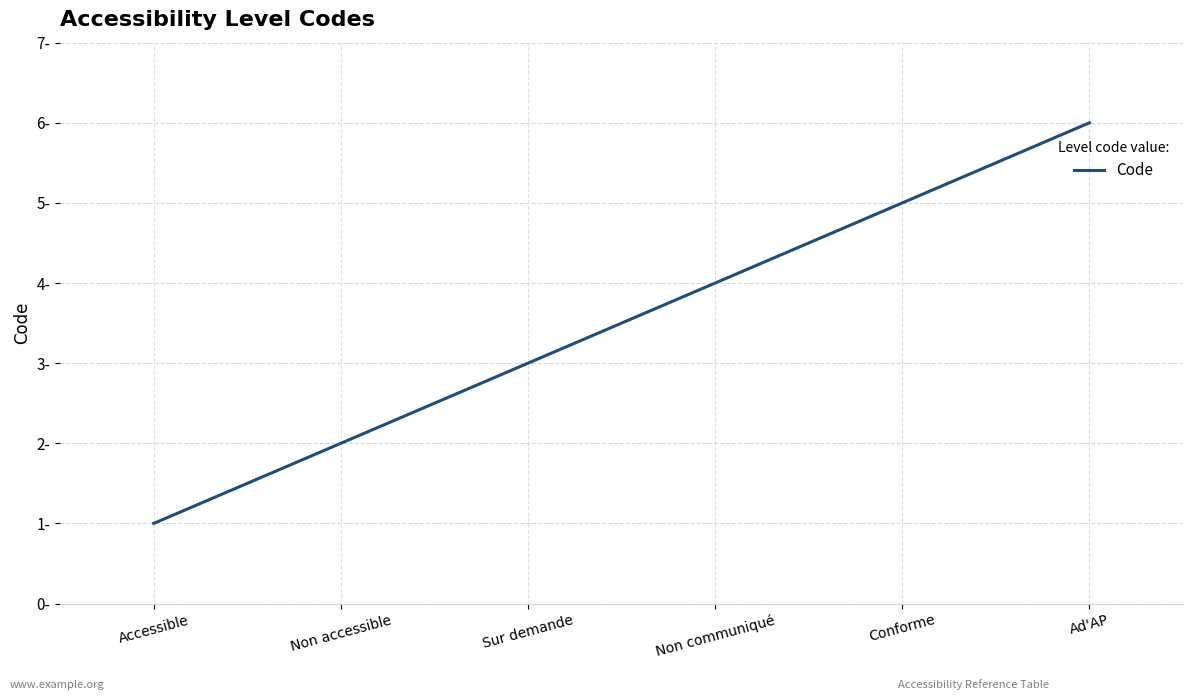

Is it true that the value at Sur demande is 3?

True